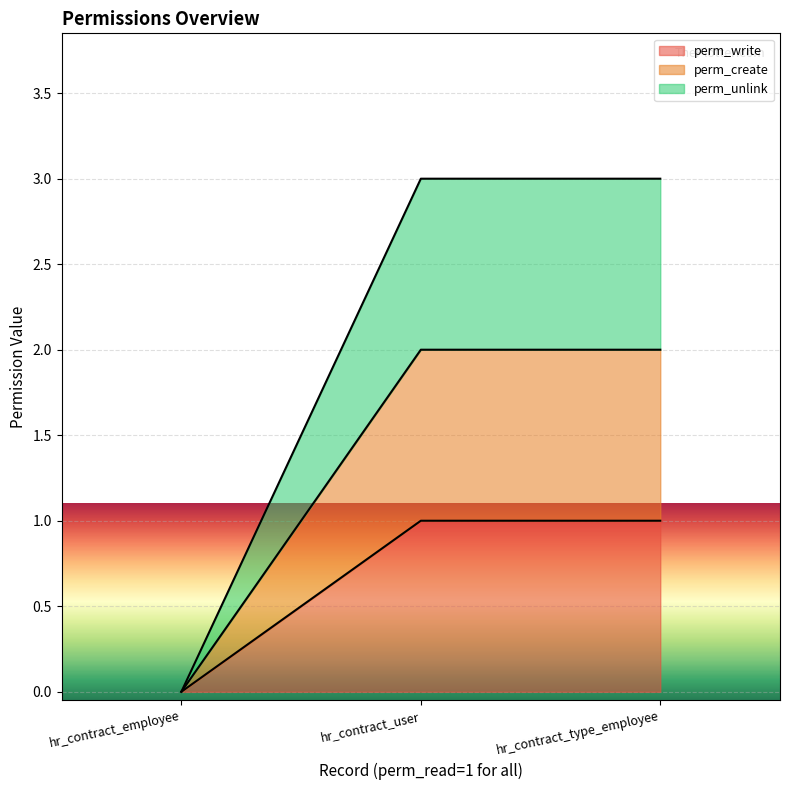

Which has a higher value, hr_contract_type_employee or hr_contract_employee?

hr_contract_type_employee